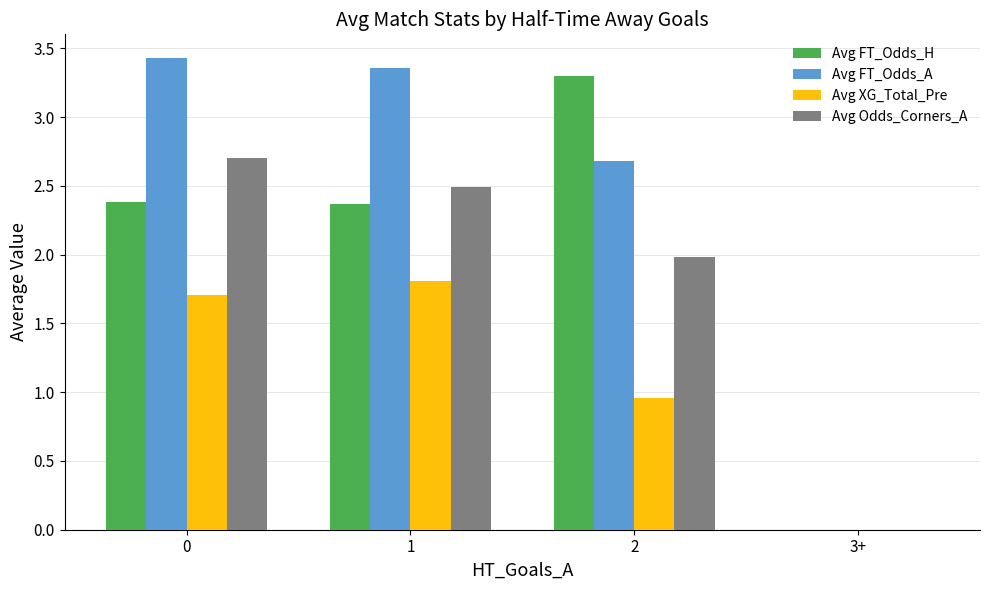

Which series has the largest total across all categories?

Avg FT_Odds_A